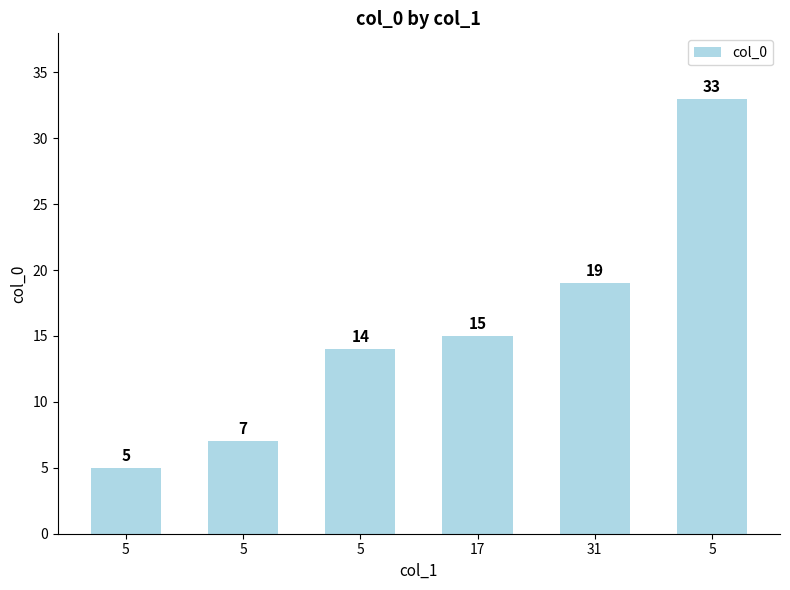

What is the greatest value displayed?

33